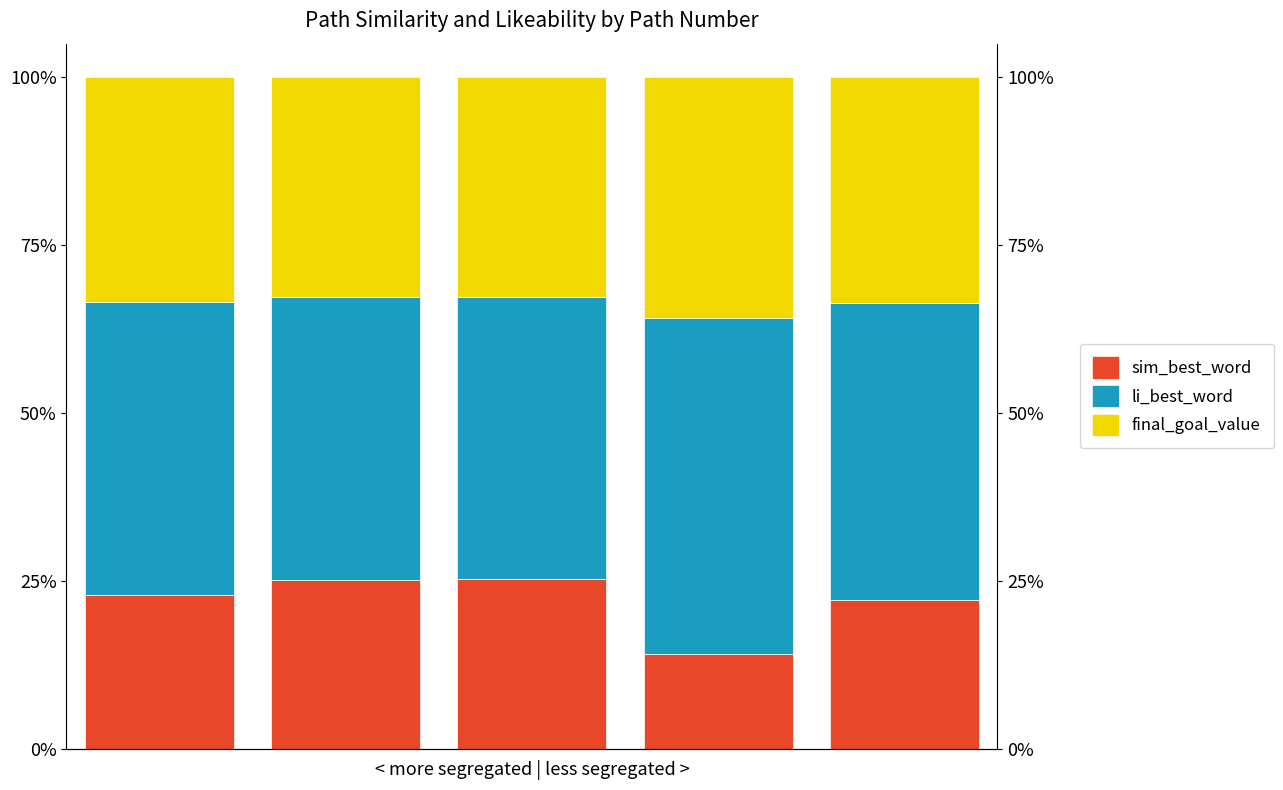

What is the average value of the sim_best_word series?

21.9